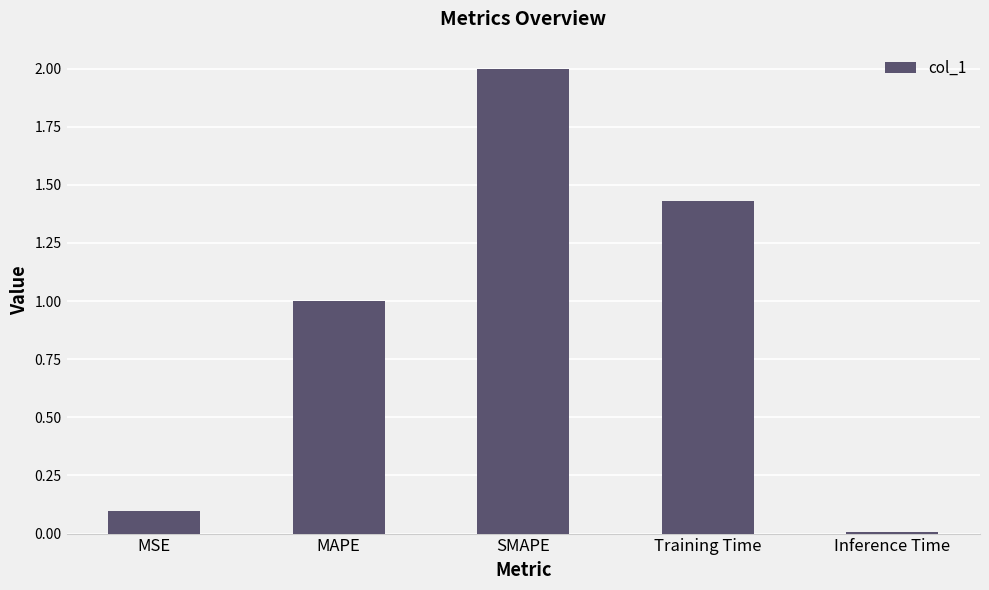

What is the average value?

0.9